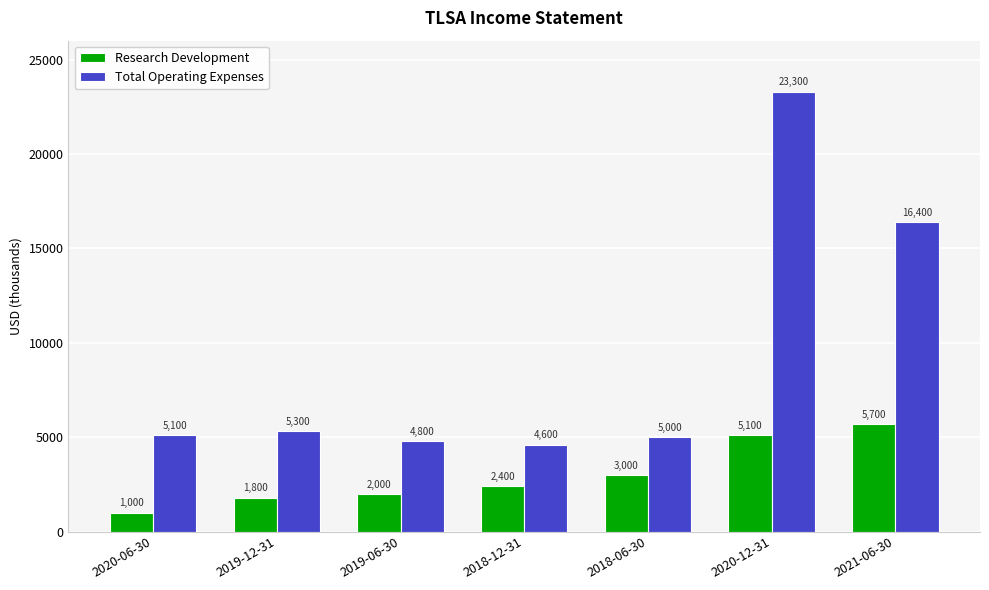

Which series changed the most between 2020-06-30 and 2019-06-30?

Research Development